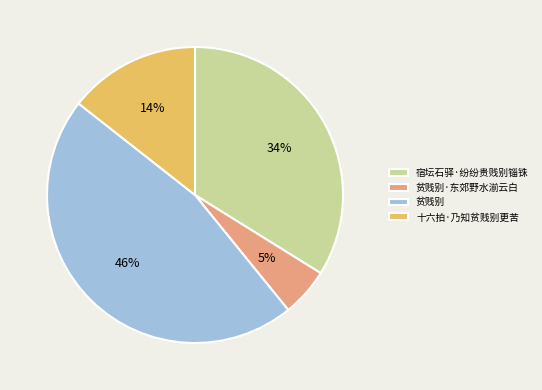

The 贫贱别·东郊野水湔云白 slice represents 18% of the pie. True or false?

False